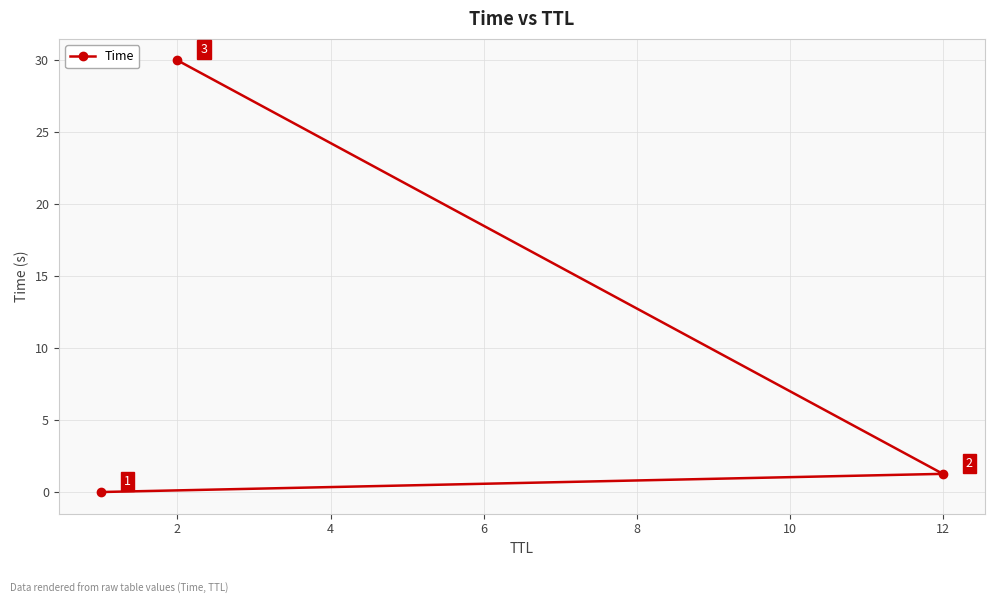

What is the difference between the maximum and minimum values?

30.0